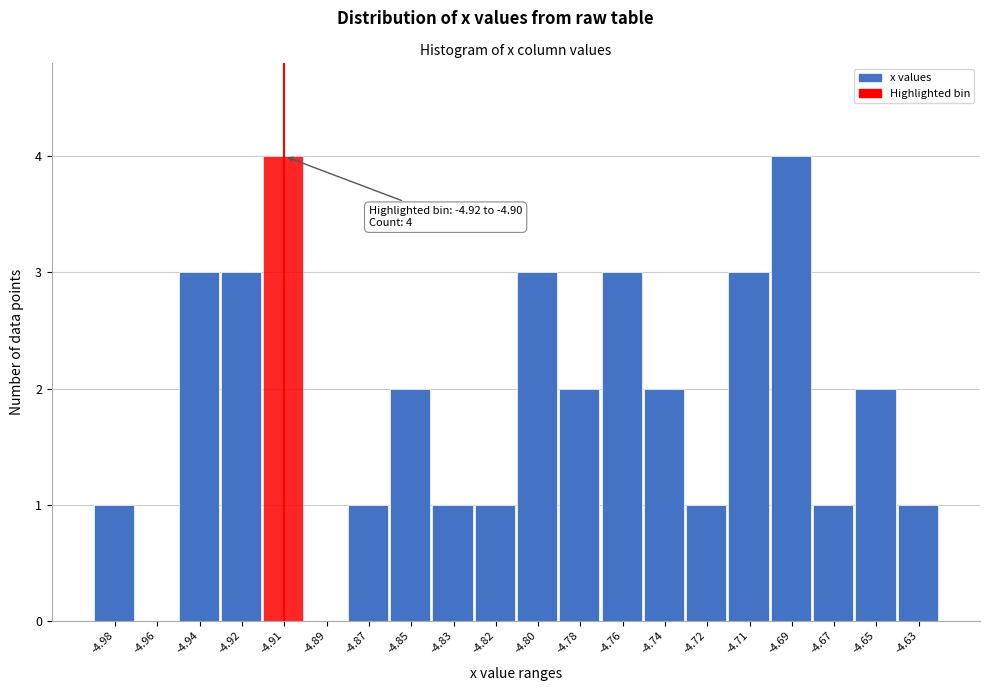

Reading left to right, list all the values displayed in this chart.

-4.98=1	-4.96=0	-4.94=3	-4.92=3	-4.91=4	-4.89=0	-4.87=1	-4.85=2	-4.83=1	-4.82=1	-4.80=3	-4.78=2	-4.76=3	-4.74=2	-4.72=1	-4.71=3	-4.69=4	-4.67=1	-4.65=2	-4.63=1